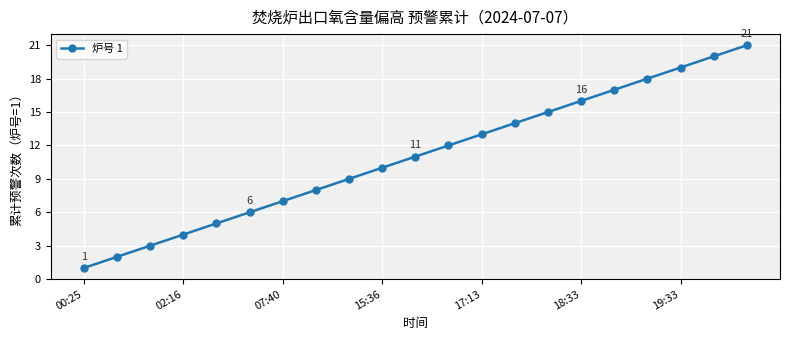

What is the average value?

11